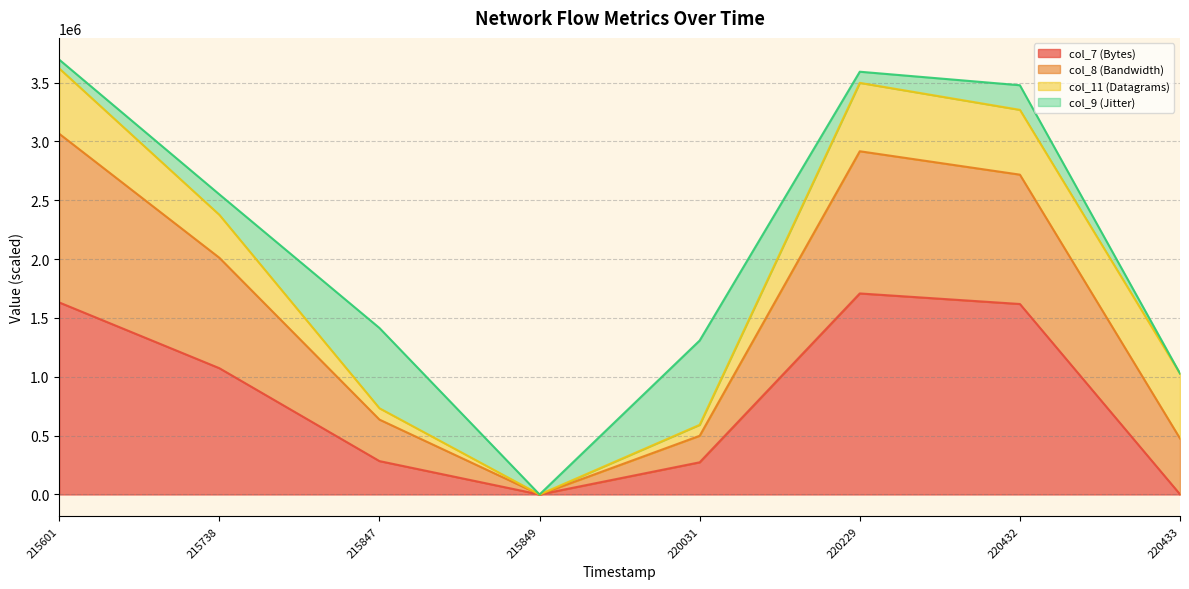

How many values in the col_7 (Bytes) series are below 1073100?

4